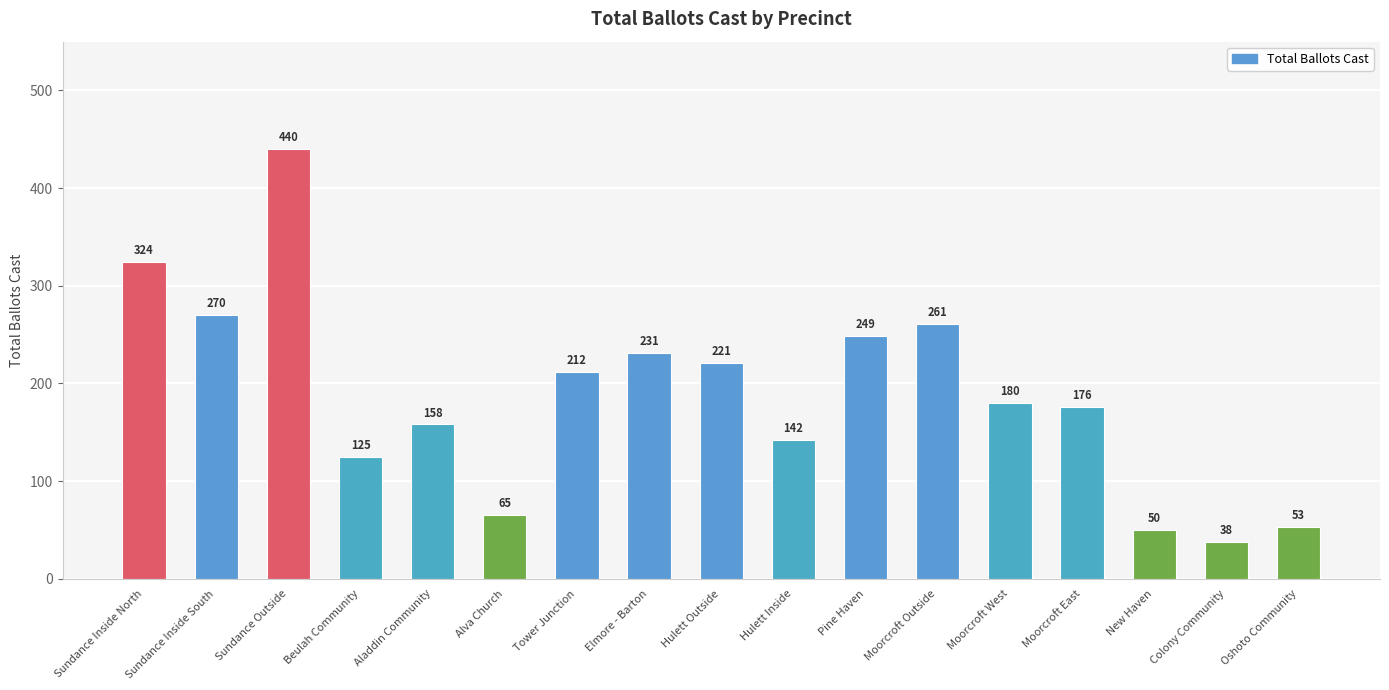

How many data points are less than 180?

8